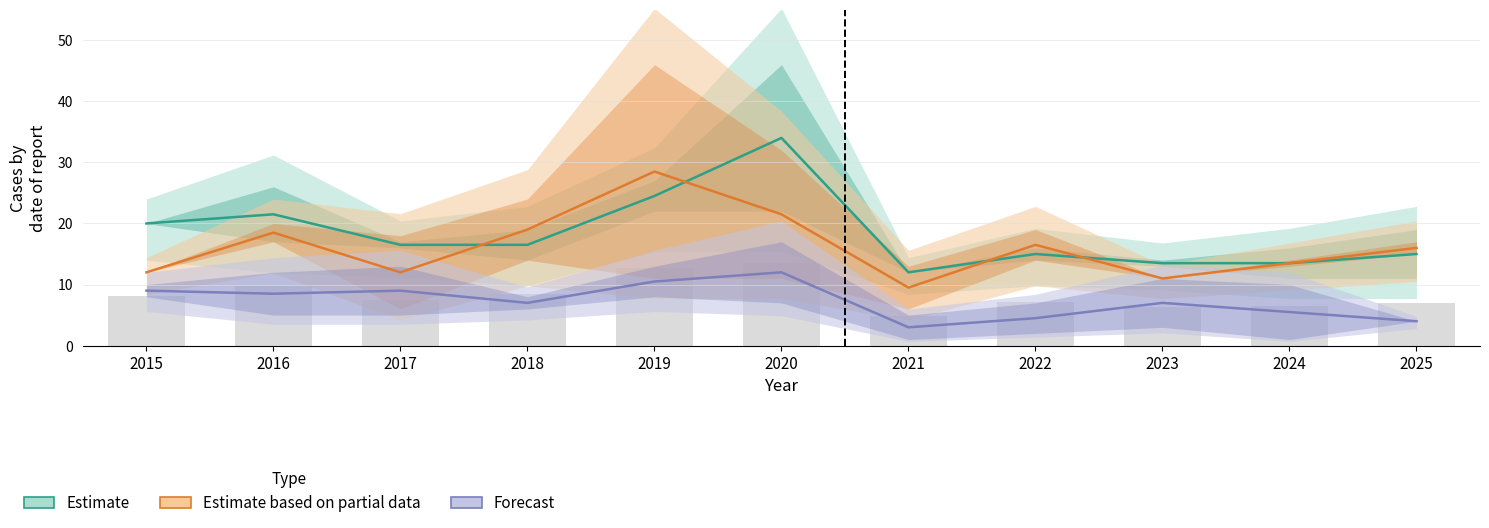

What is the value of the Estimate bar at the 11th from the left?

15.0